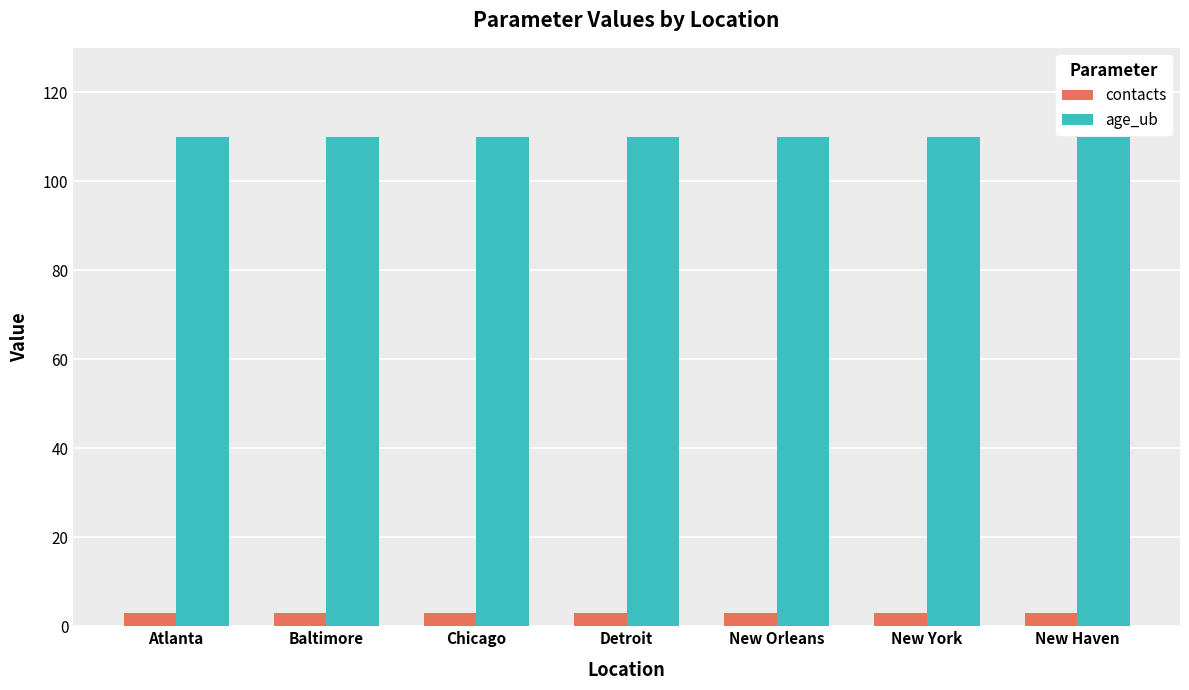

Reading left to right, transcribe all the data shown in this chart.

contacts: Atlanta=3	Baltimore=3	Chicago=3	Detroit=3	New Orleans=3	New York=3	New Haven=3
age_ub: Atlanta=110	Baltimore=110	Chicago=110	Detroit=110	New Orleans=110	New York=110	New Haven=110